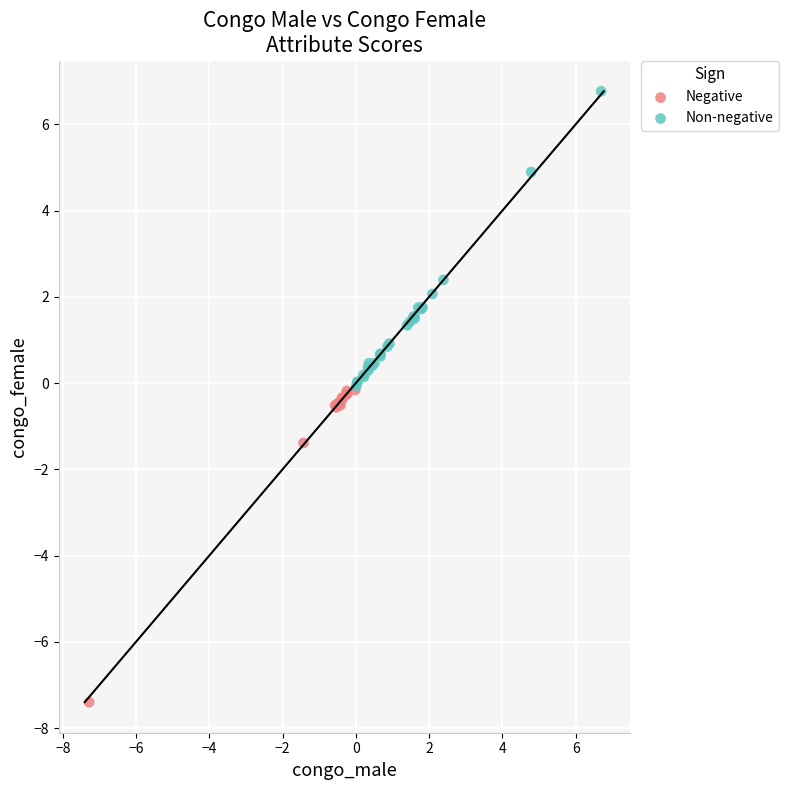

Which series reaches the maximum Y coordinate?

Non-negative